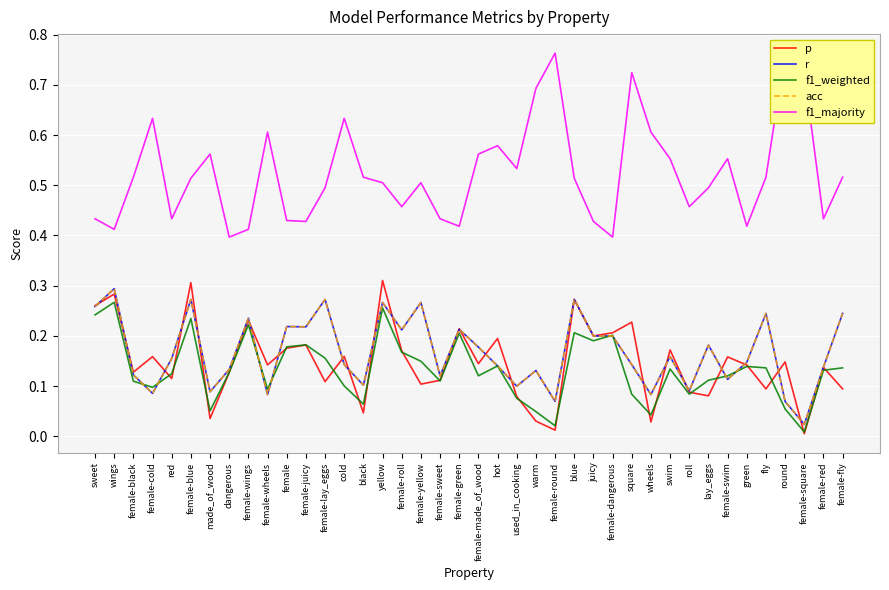

What is the total value across all series at lay_eggs?

1.1